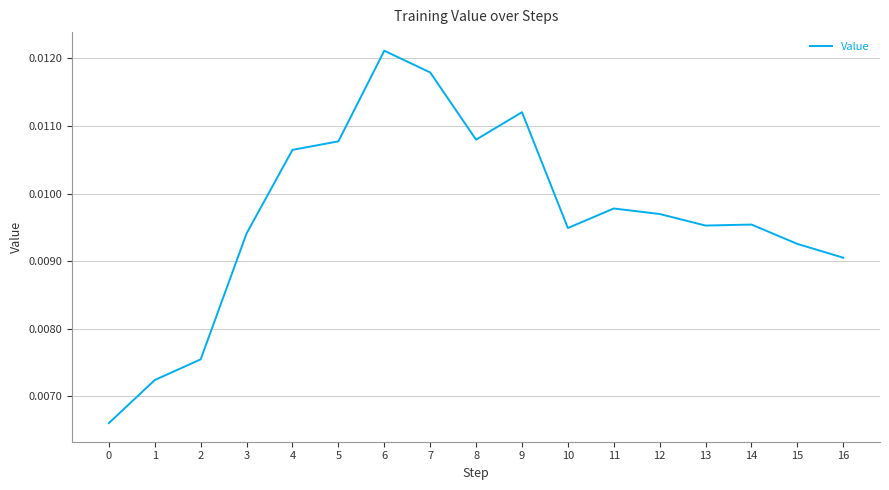

Which label corresponds to the largest value in the chart?

6